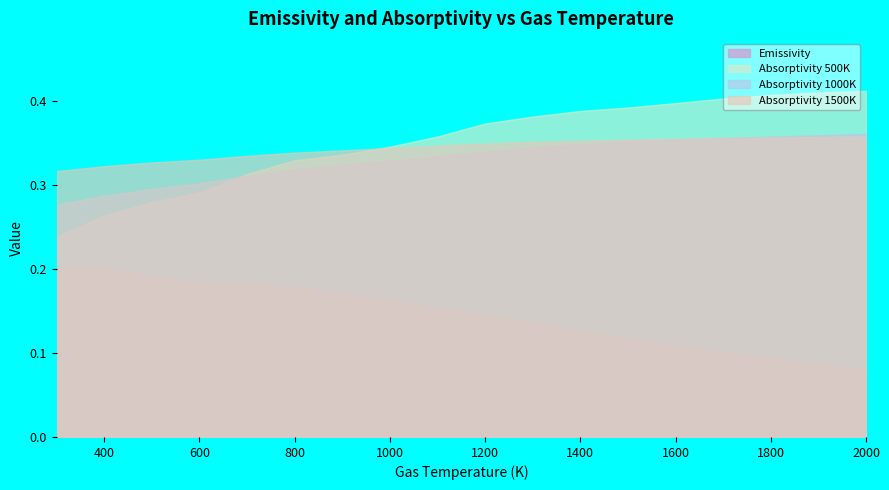

How many categories are shown in the chart?

18